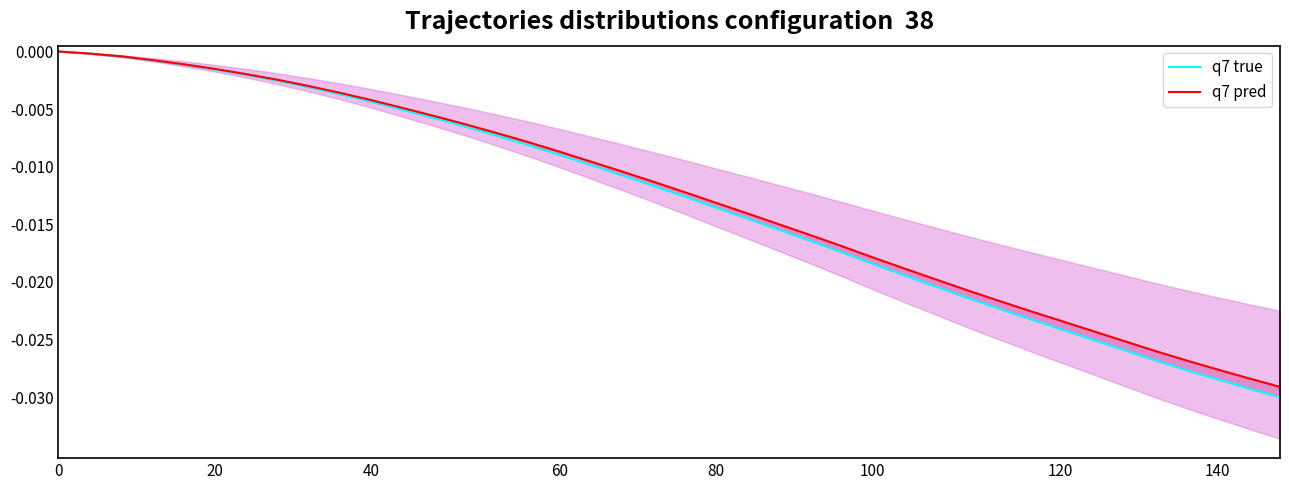

List the series in order of their peak value, lowest first.

q7 true, q7 pred